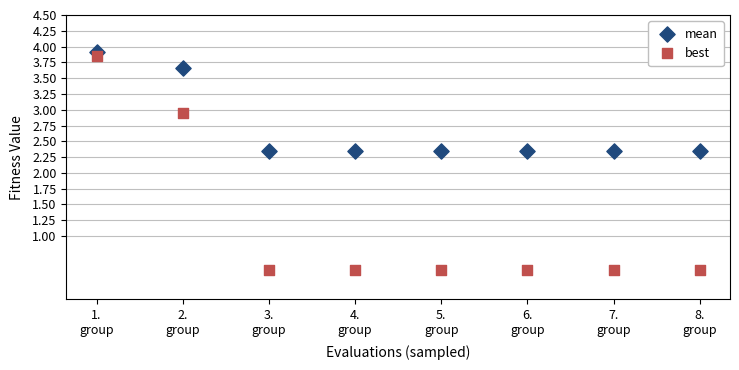

Across all data points, what is the range of Y values (max minus min)?

3.4